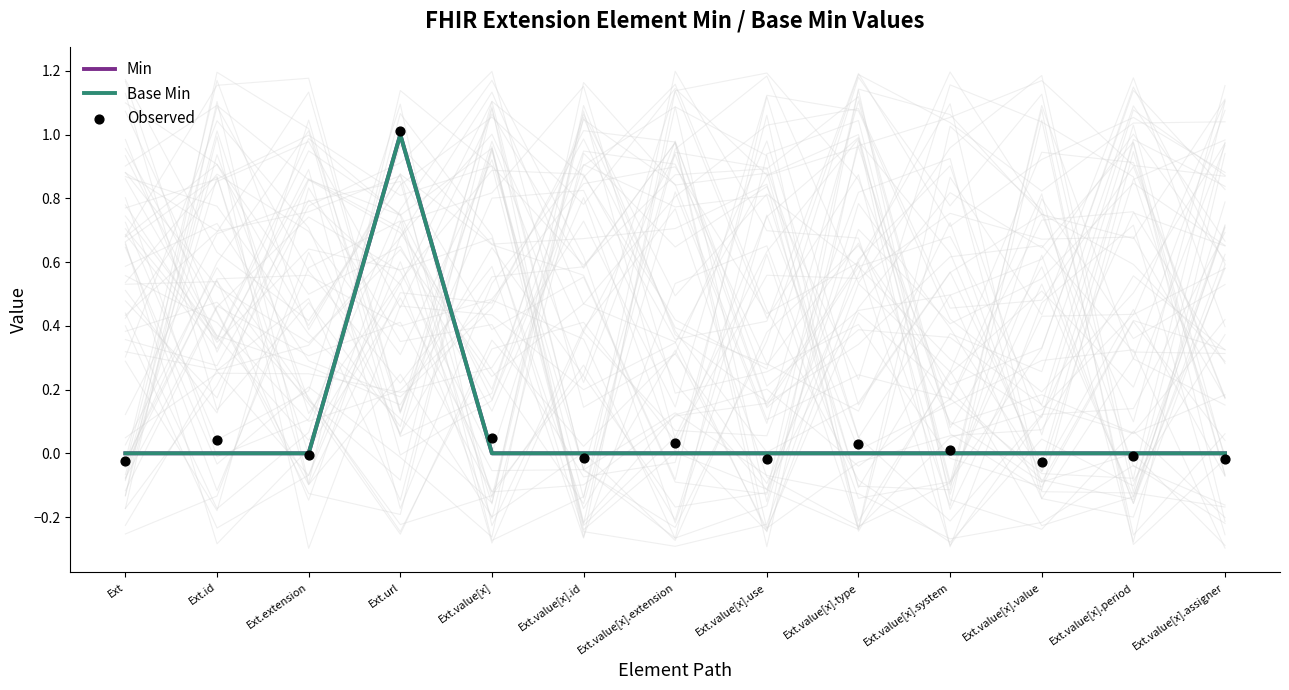

At which category is the sum across all series the highest?

Ext.url